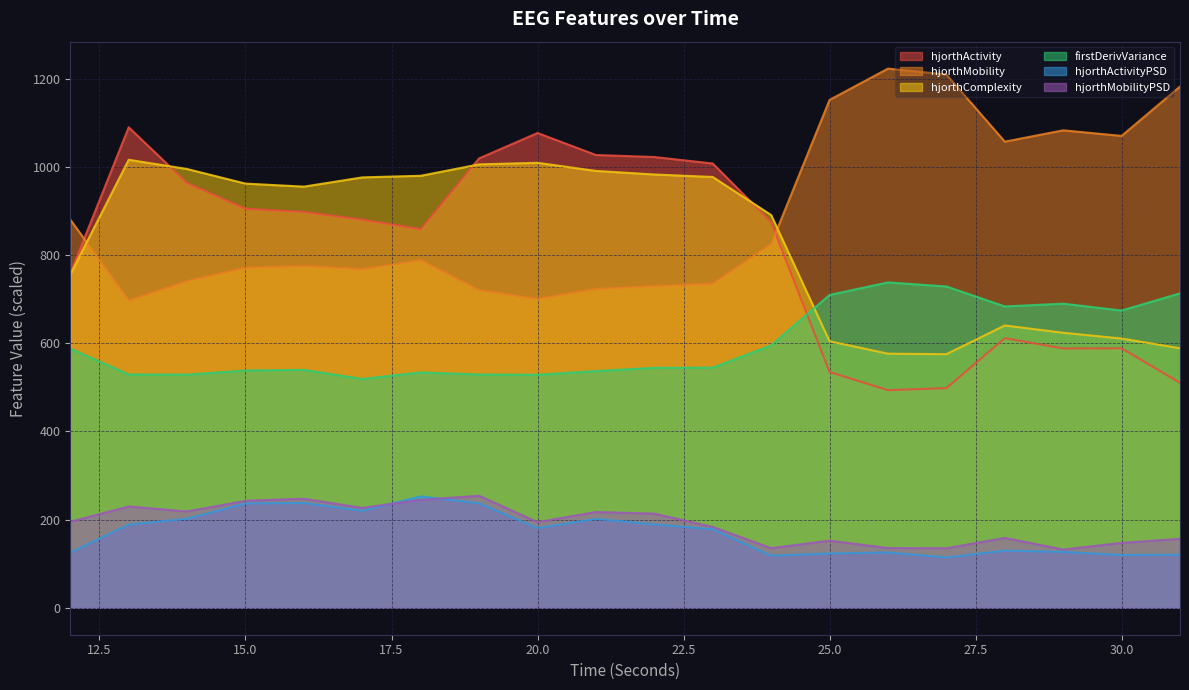

At how many categories does at least one series exceed 1069?

8